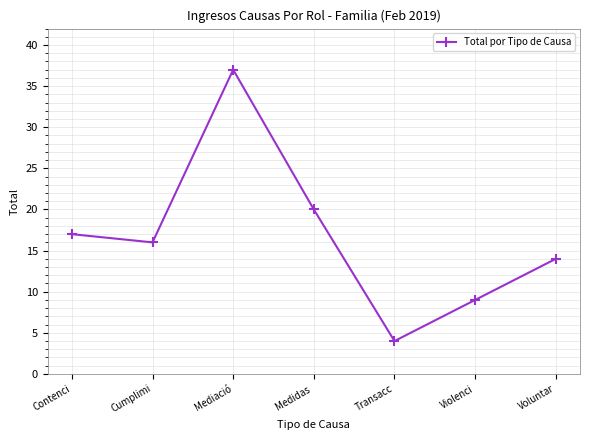

What is the difference between the maximum and second lowest values?

28